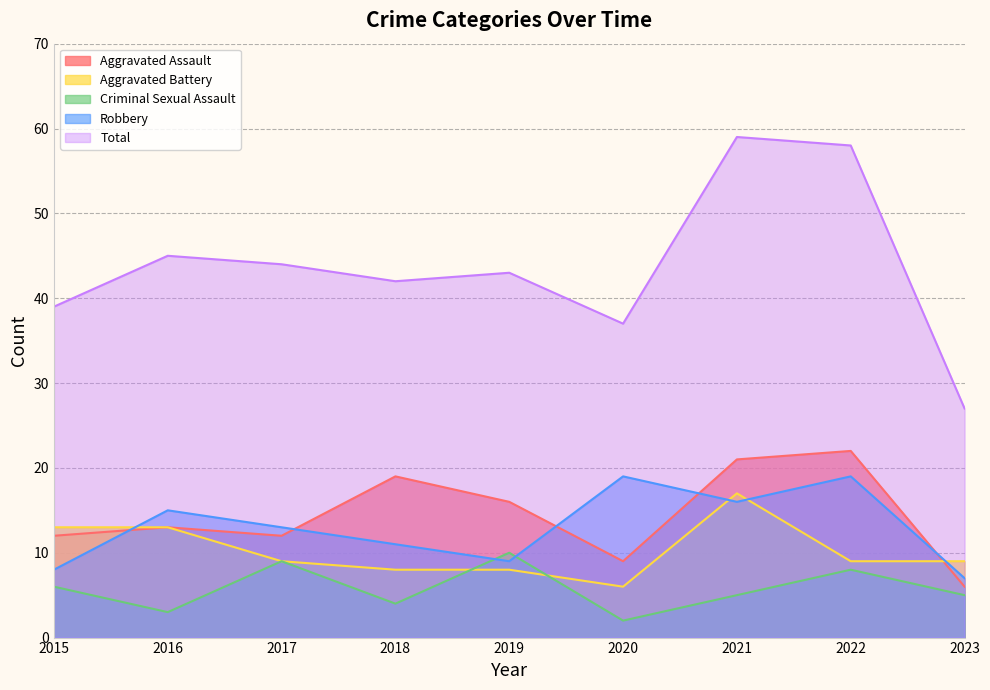

The Robbery series shows 16 at 2021. True or false?

True